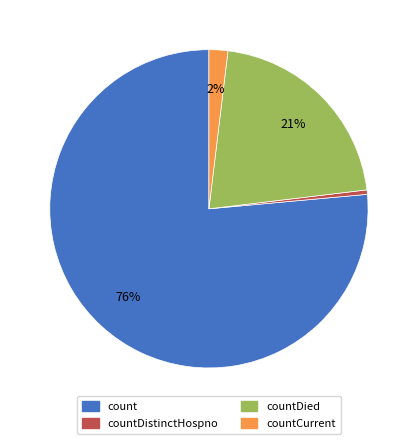

Is there a majority slice in this chart?

Yes